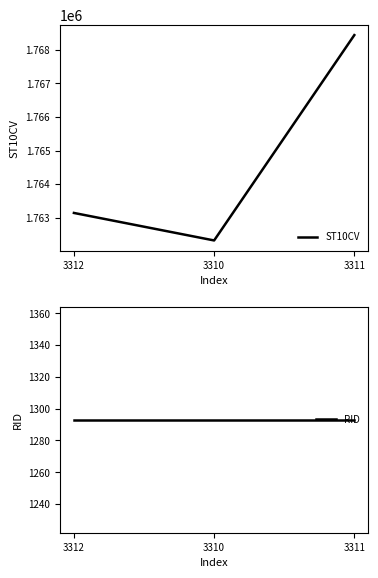

True or false: ST10CV has a value of 1762320 at 3310.

True